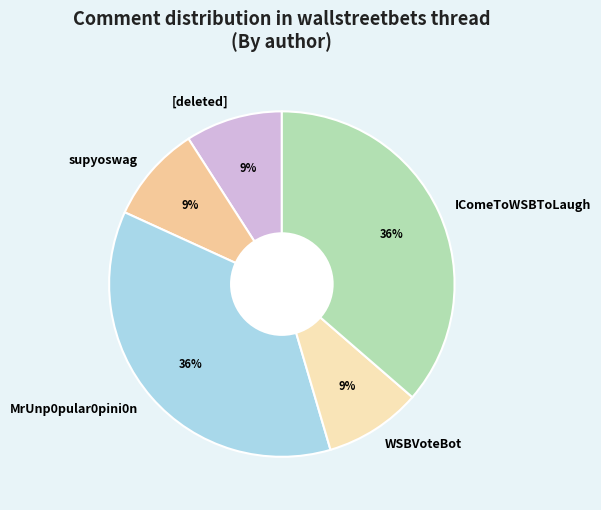

To the nearest percent, what is the average slice percentage?

20%